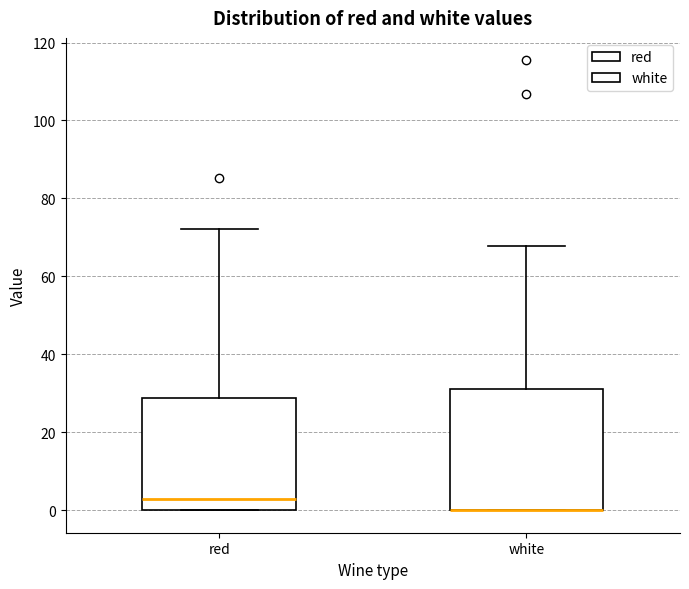

Where is the lower edge of the box for red on the y-axis? The values are not printed on the chart, so give them approximately, as read against the axis.

0